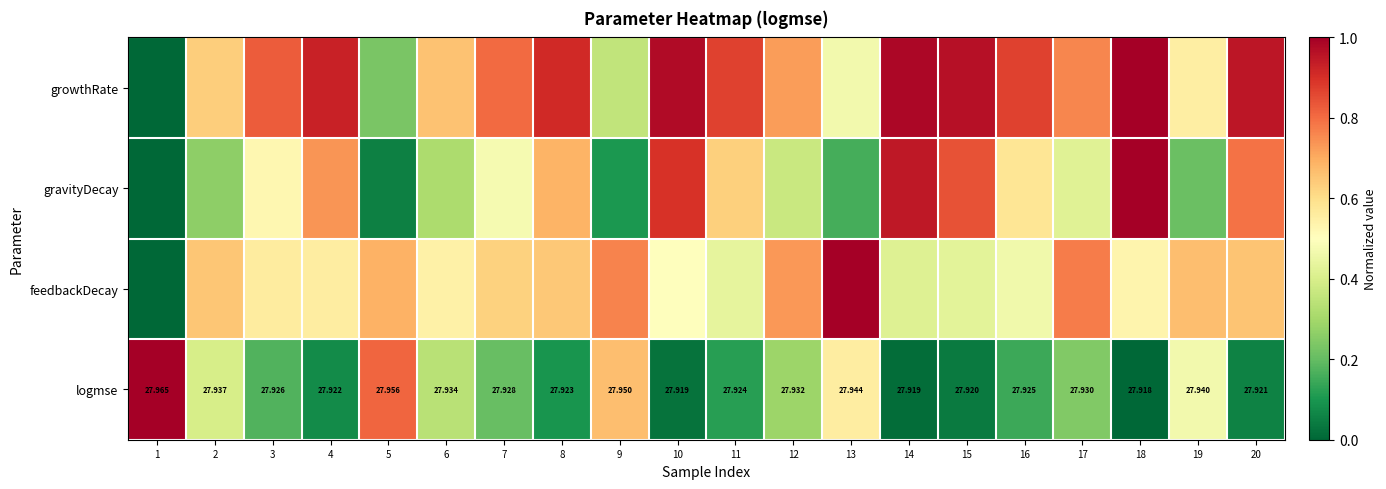

Between 4 and 13, which series saw the biggest shift?

gravityDecay